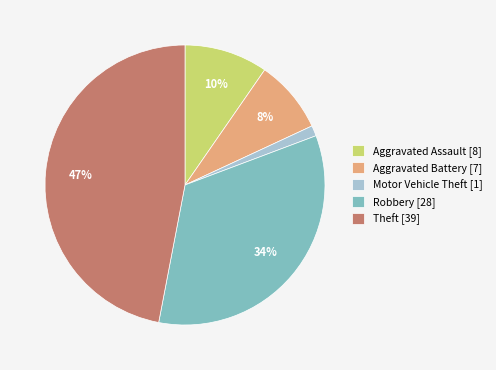

To the nearest percent, what is the average slice percentage?

20%